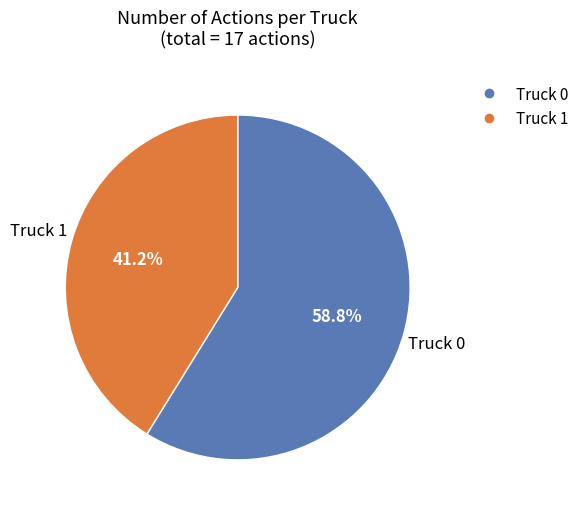

How many segments does this pie chart have?

2